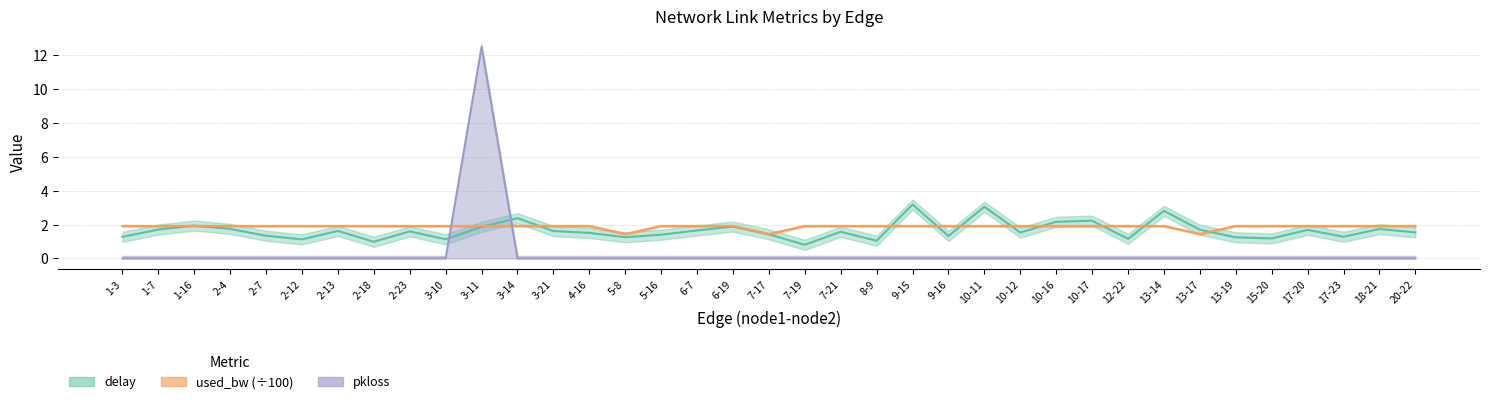

How many lines are shown in the chart?

3